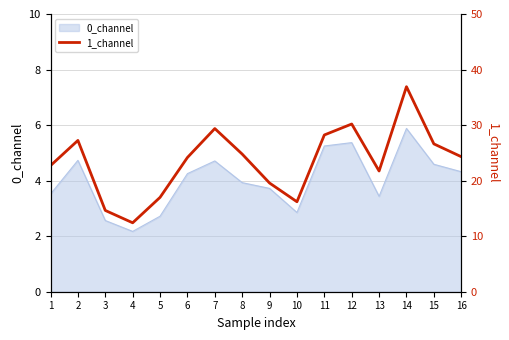

How many lines are shown in the chart?

1